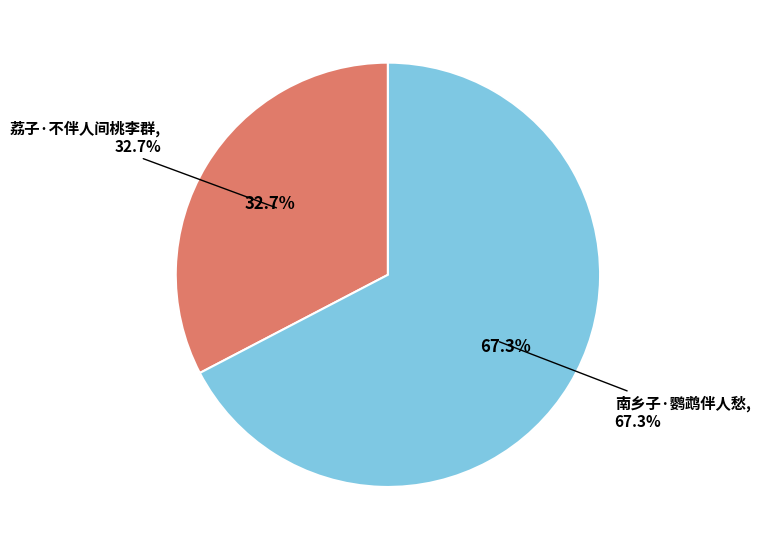

What percentage is the 荔子·不伴人间桃李群 slice, to the nearest percent?

33%